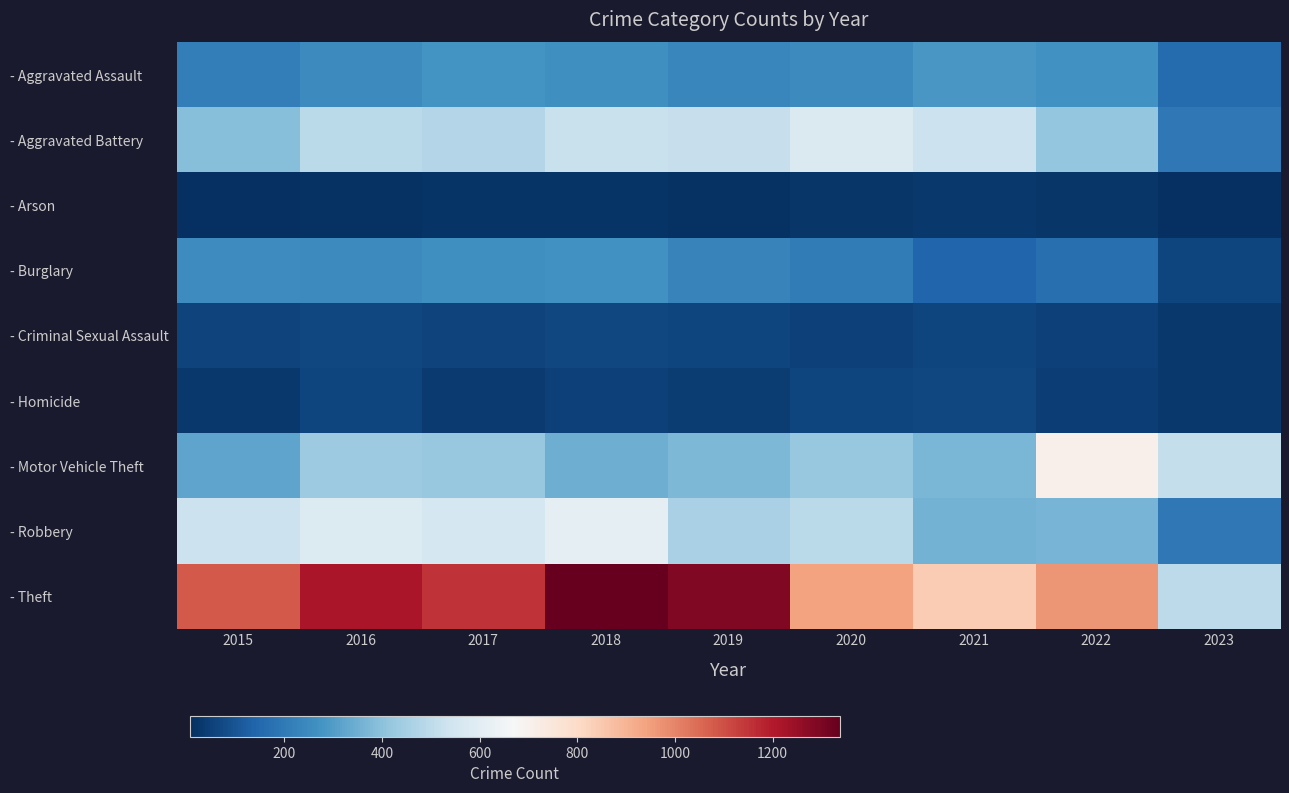

Rank the series by their maximum value, from lowest to highest.

- Arson, - Criminal Sexual Assault, - Homicide, - Burglary, - Aggravated Assault, - Aggravated Battery, - Robbery, - Motor Vehicle Theft, - Theft